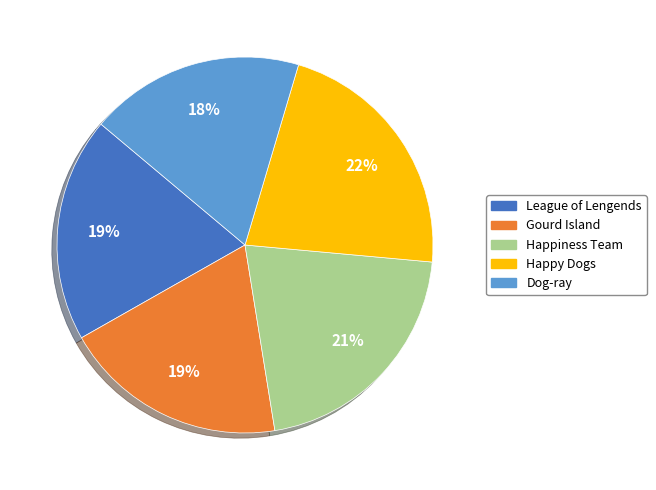

The Happy Dogs slice represents 22% of the pie. True or false?

True